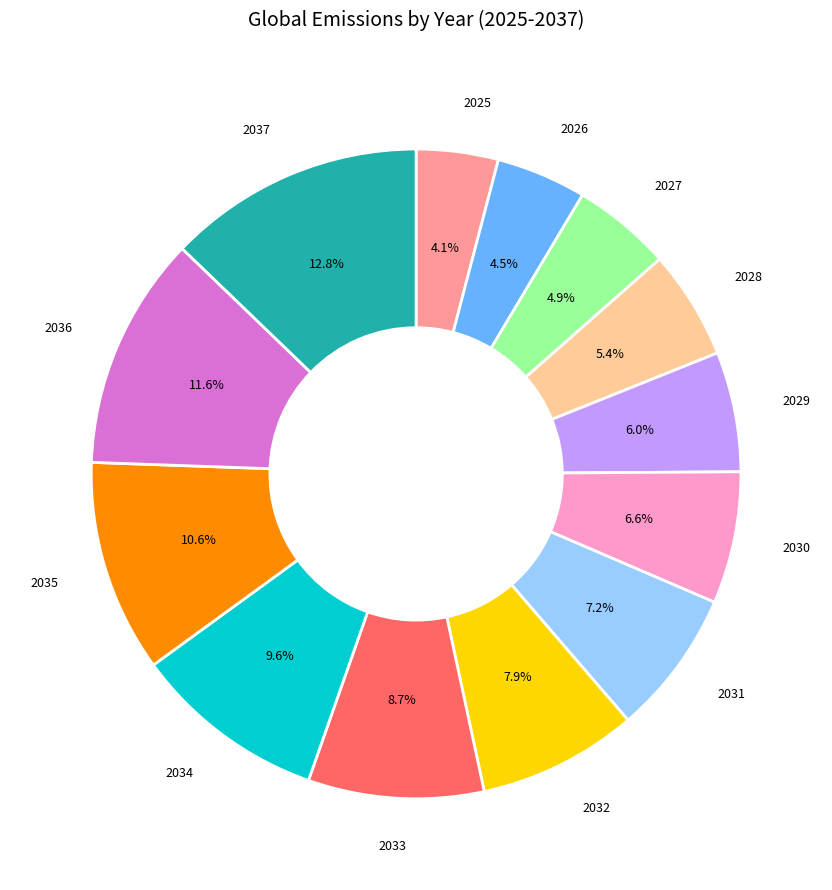

Does any single category account for the majority?

No